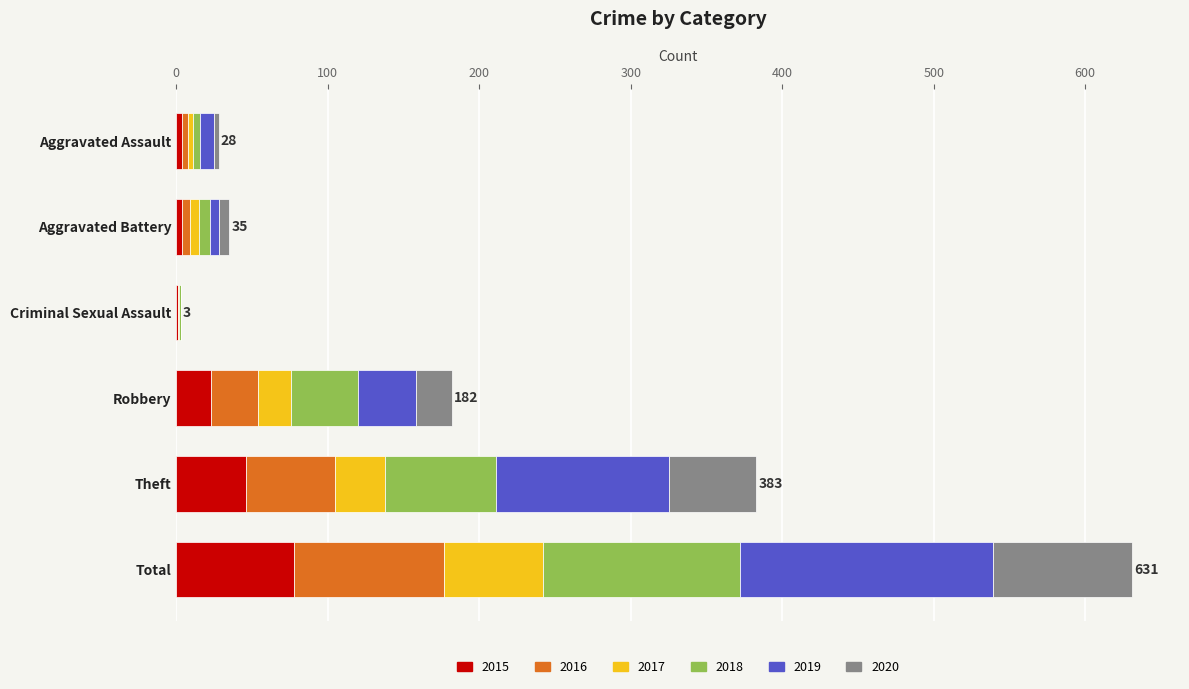

What is the total value across all series at Theft?

383